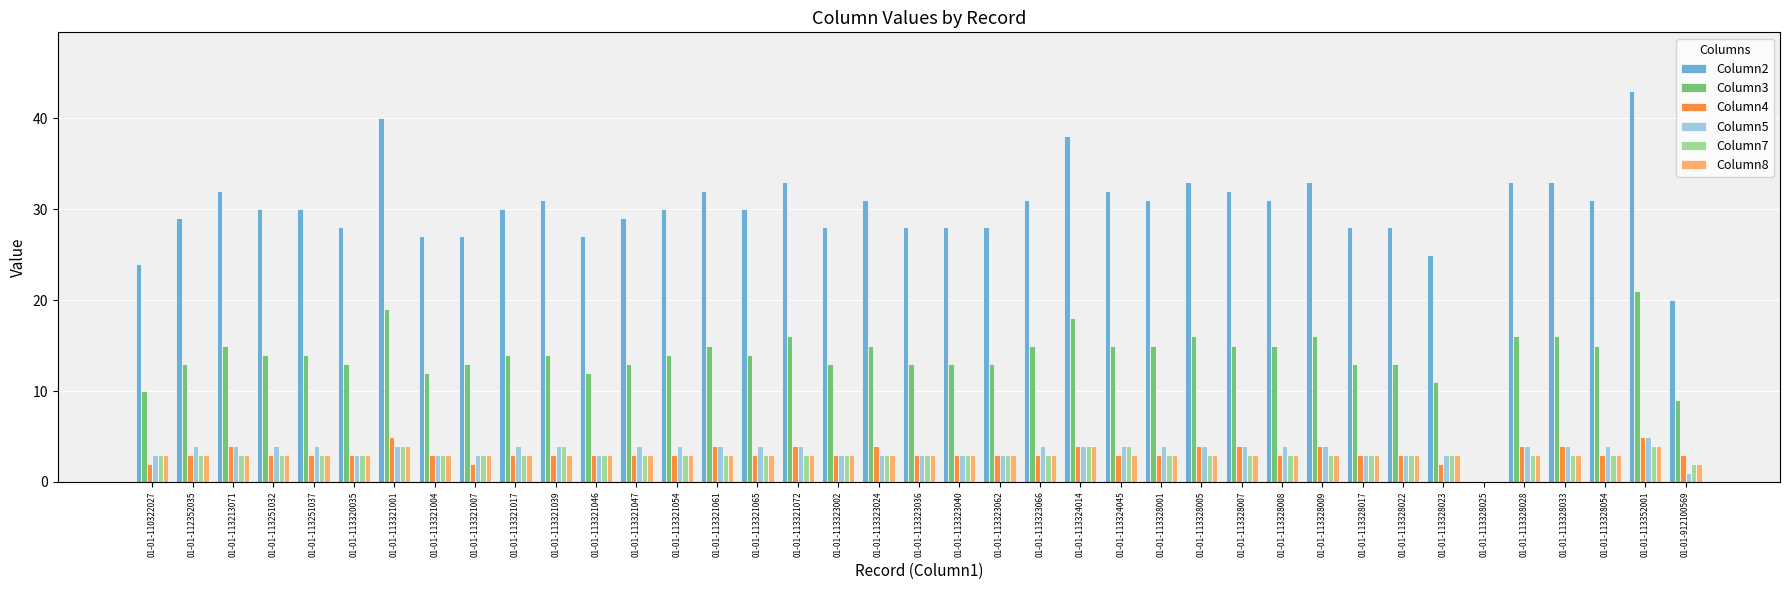

The Column8 series shows 4 at 01-01-113321001. True or false?

True